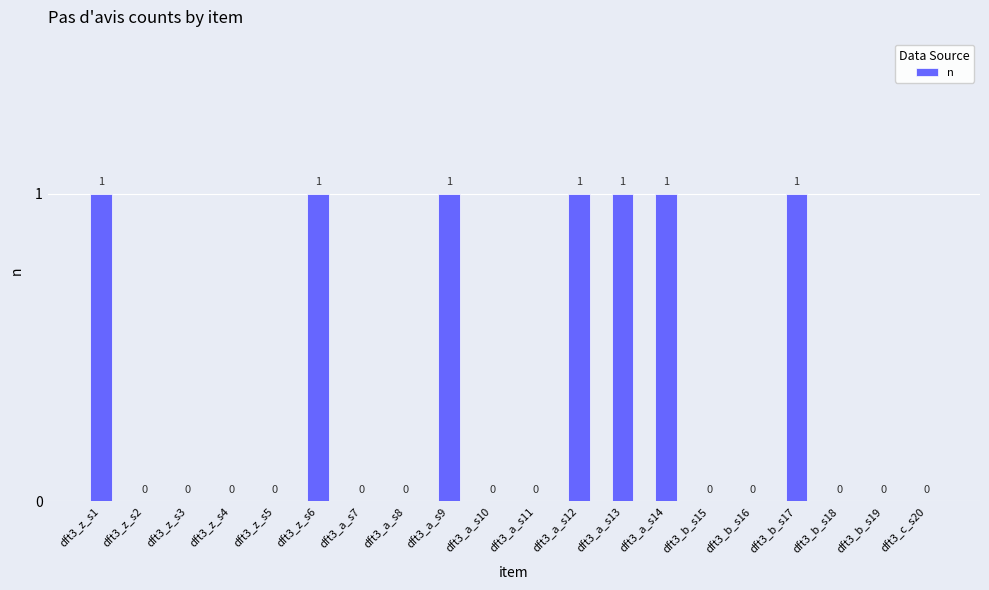

The value at dft3_z_s2 is 0. True or false?

True